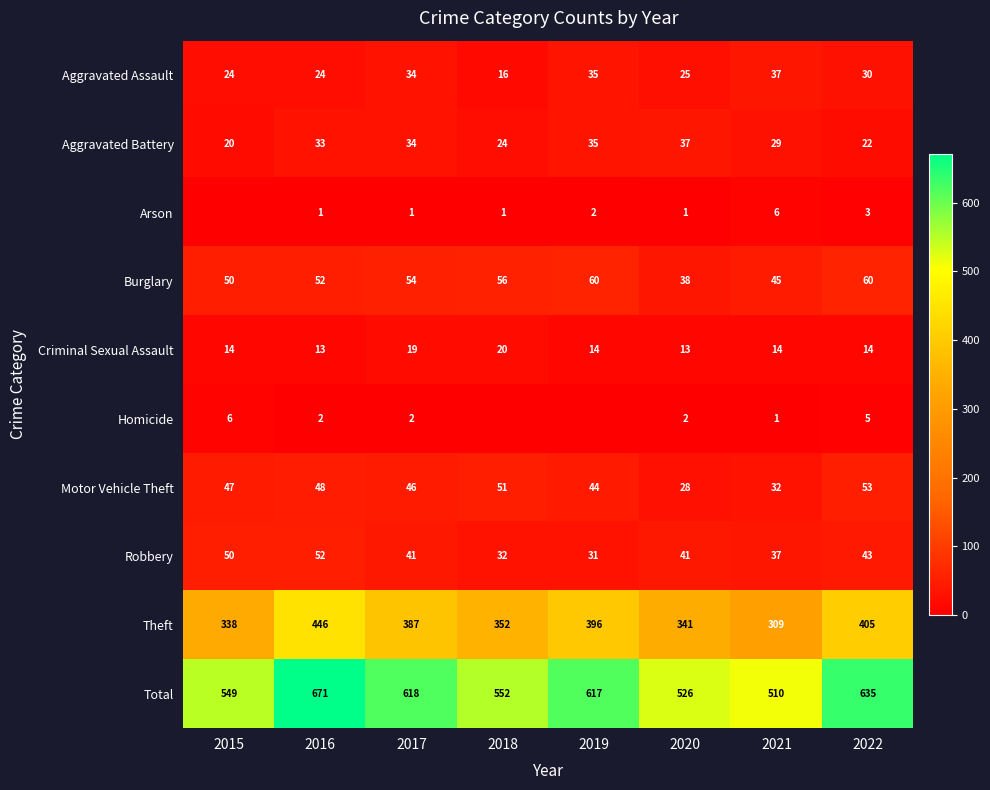

Count the number of data series in this chart.

10